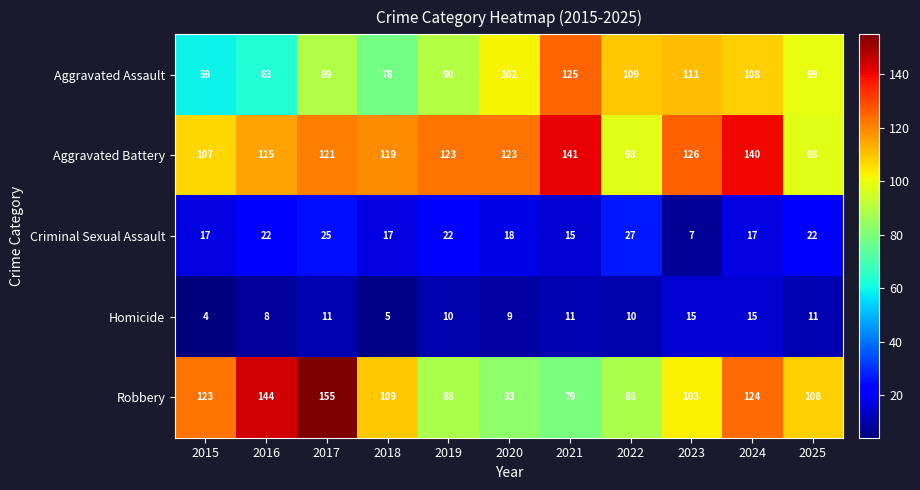

At which category is the sum across all series the highest?

2024